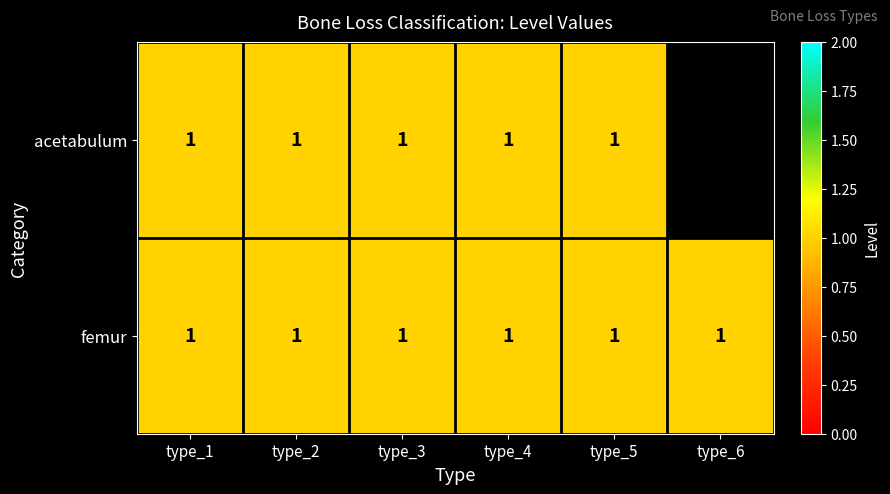

What is the sum of all femur values?

6